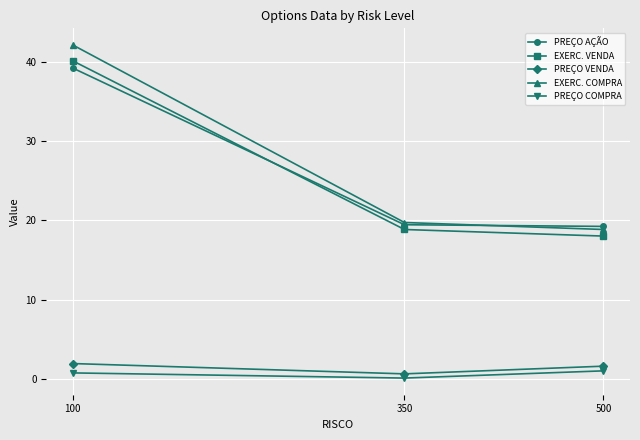

Is this an area chart (filled region under the line)?

No